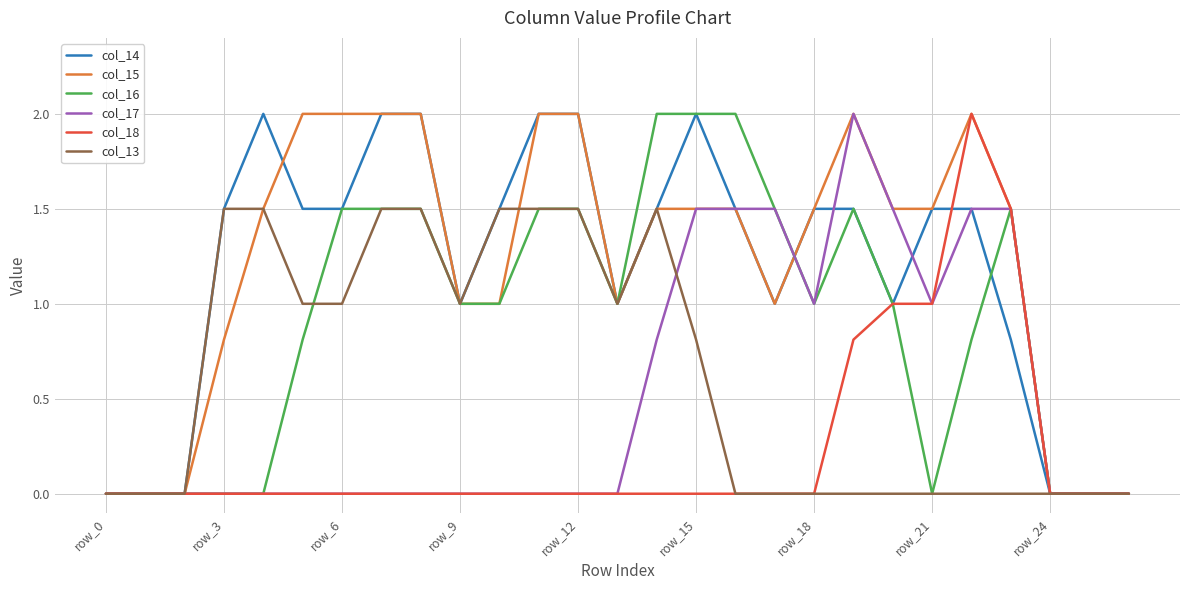

What is the greatest value displayed?

2.0